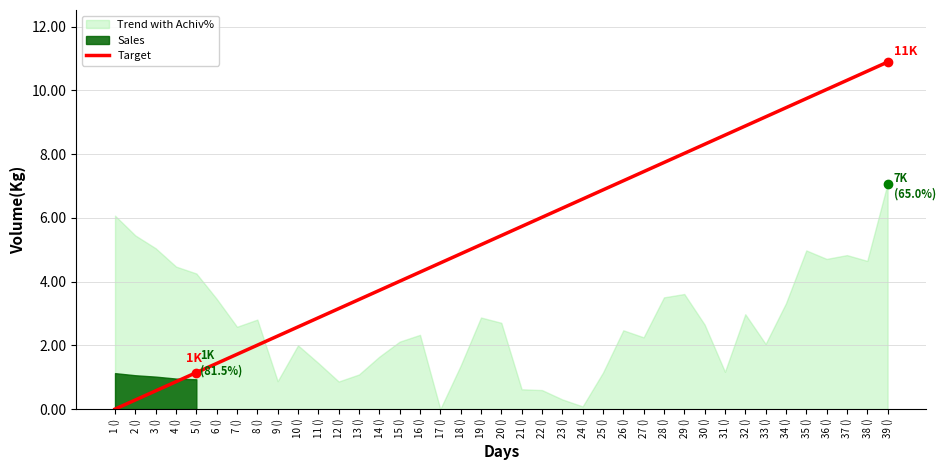

What is the label of the 3rd point from the right?

37 ()